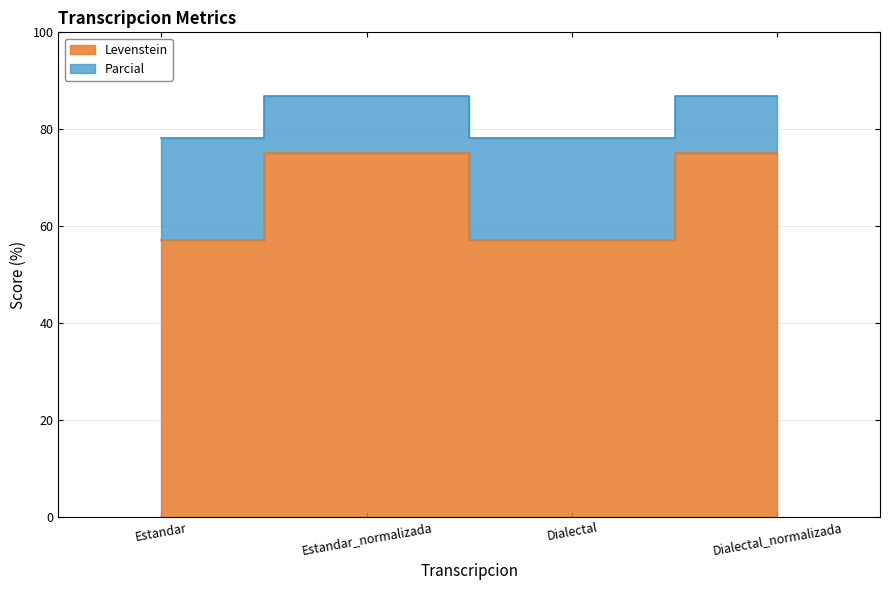

Rank the categories by Parcial value from lowest to highest.

Estandar, Dialectal, Estandar_normalizada, Dialectal_normalizada